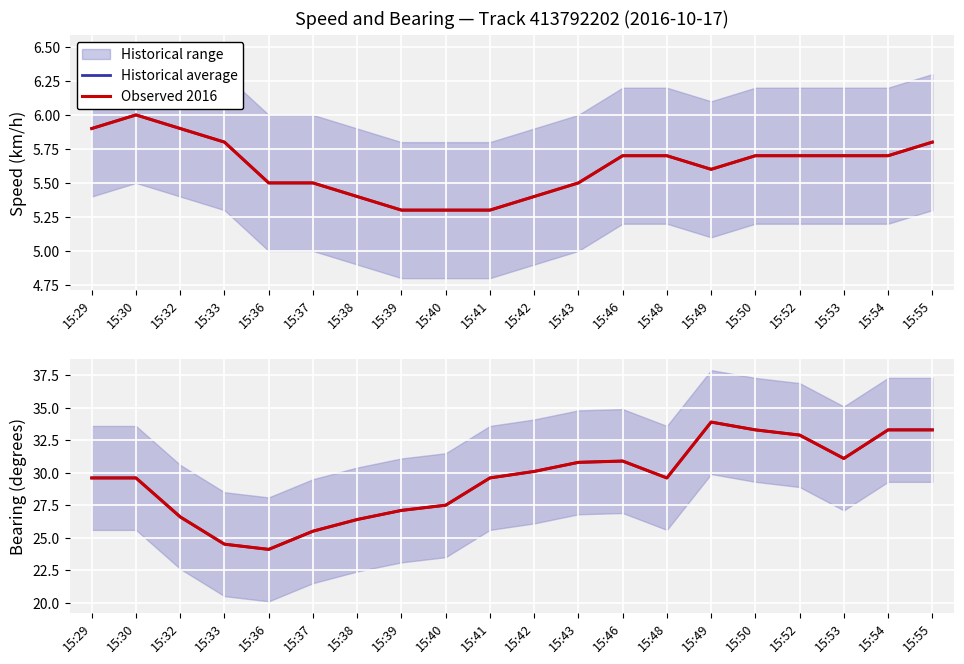

What is the total value across all series at 15:54?

66.6